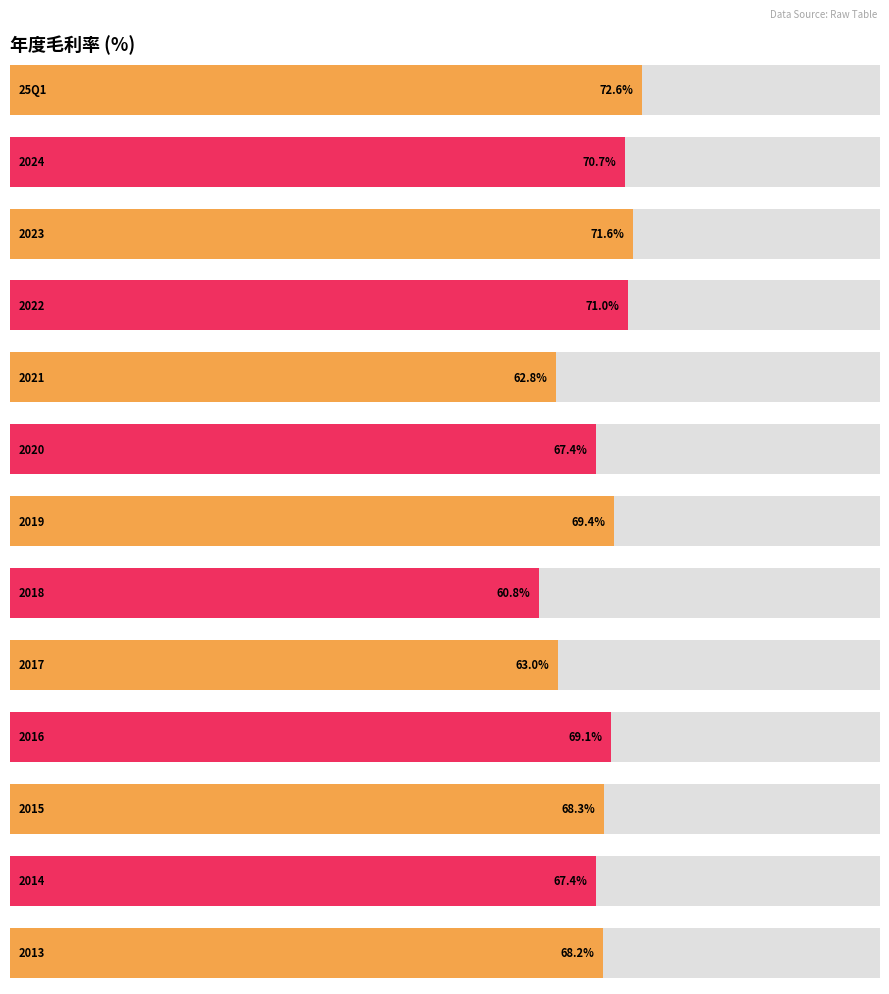

What is the value of the 2nd bar from the left?

70.7